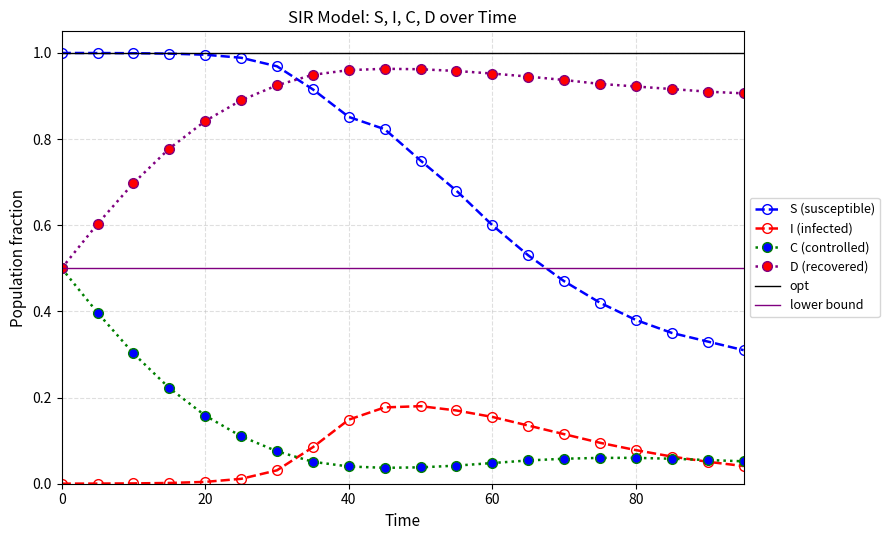

Reading left to right, extract all data points from this chart.

S: 1.0	1.0	1.0	1.0	1.0	1.0	1.0	0.9	0.9	0.8	0.8	0.7	0.6	0.5	0.5	0.4	0.4	0.3	0.3	0.3
I: 0.0	0.0	0.0	0.0	0.0	0.0	0.0	0.1	0.1	0.2	0.2	0.2	0.2	0.1	0.1	0.1	0.1	0.1	0.1	0.0
C: 0.5	0.4	0.3	0.2	0.2	0.1	0.1	0.1	0.0	0.0	0.0	0.0	0.0	0.1	0.1	0.1	0.1	0.1	0.1	0.1
D: 0.5	0.6	0.7	0.8	0.8	0.9	0.9	0.9	1.0	1.0	1.0	1.0	1.0	0.9	0.9	0.9	0.9	0.9	0.9	0.9